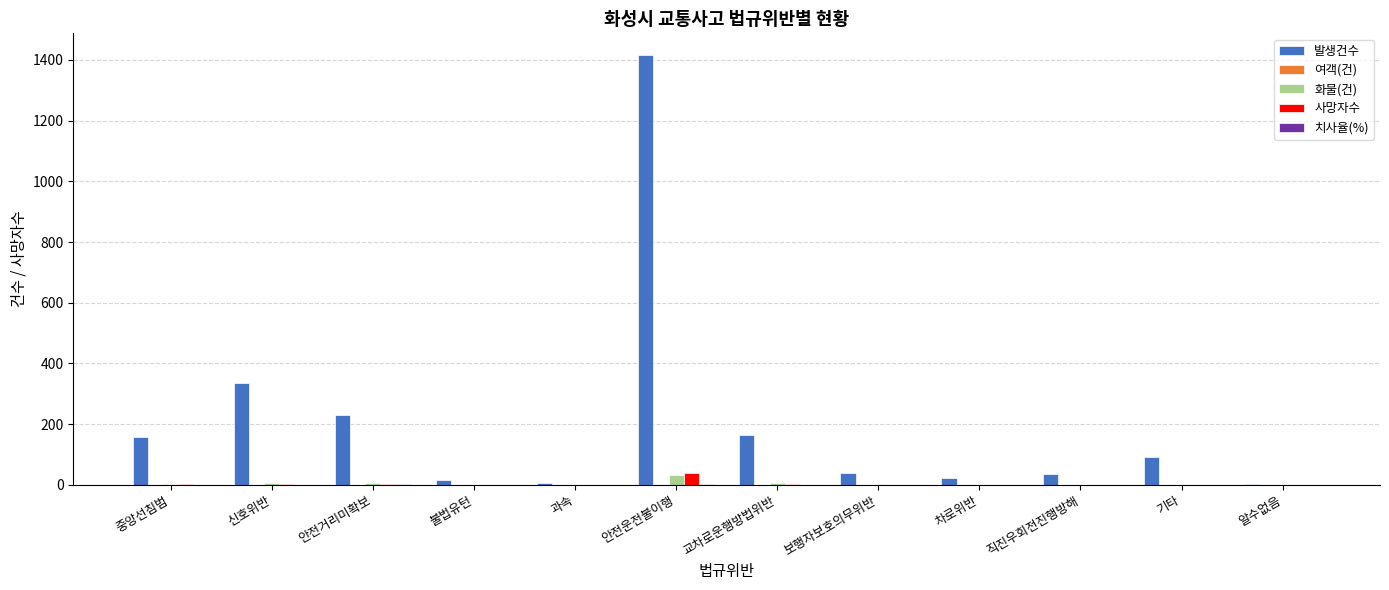

Where is 발생건수 nearest to the value 710?

신호위반